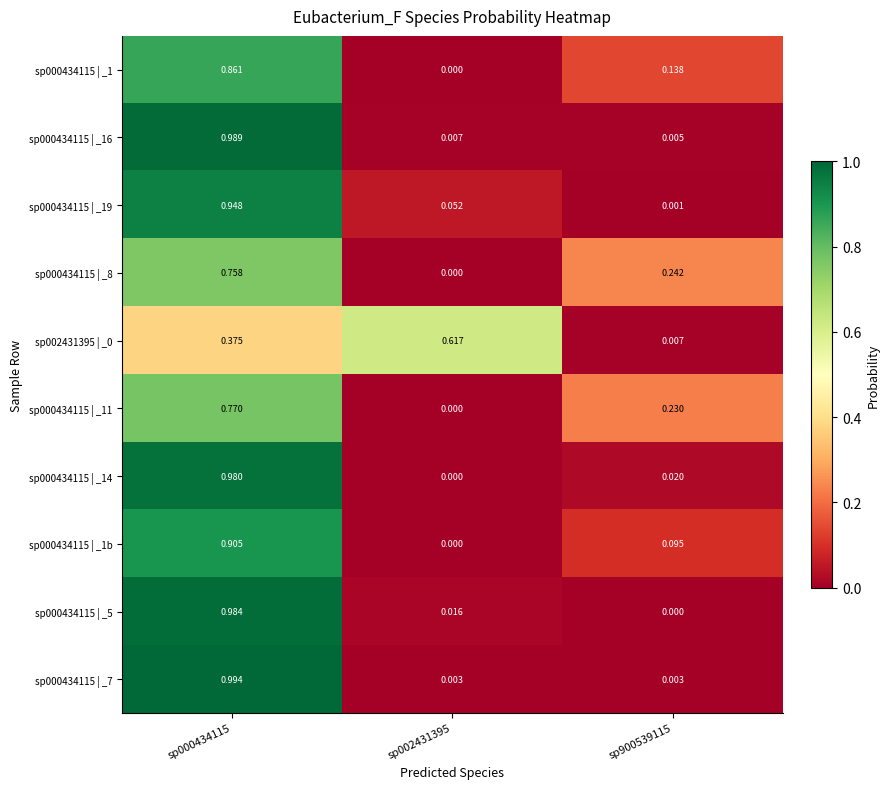

Is the value of sp000434115 | _16 at sp002431395 greater than the value of sp000434115 | _19 at sp000434115?

No